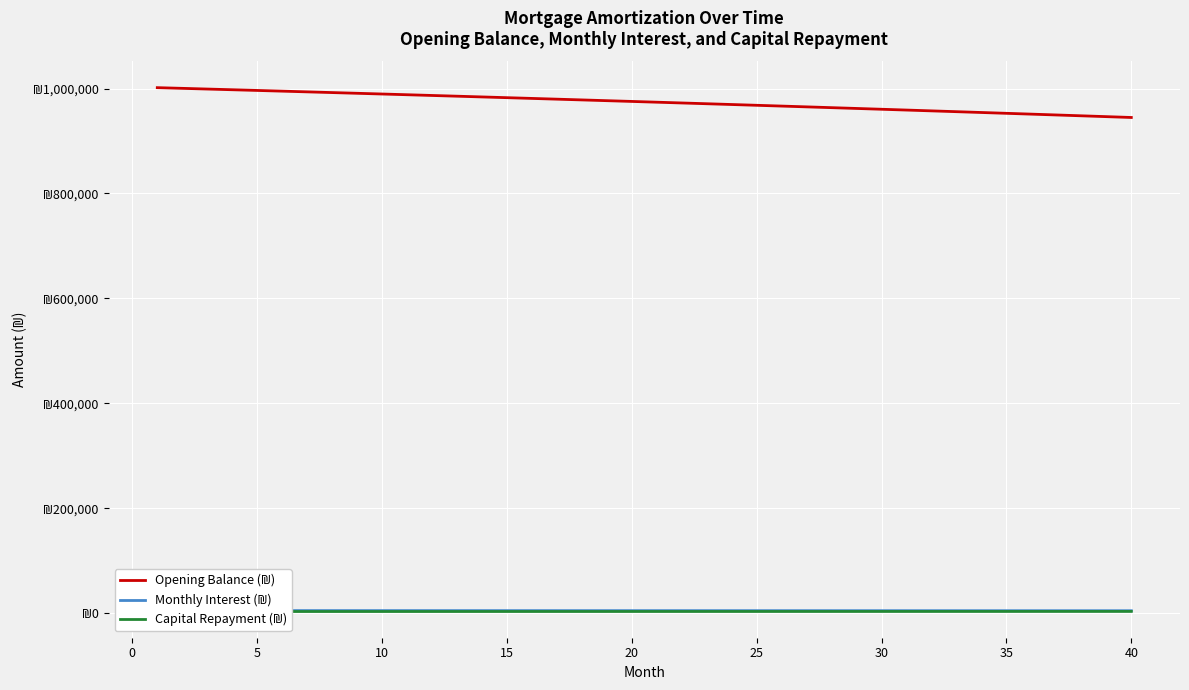

At how many categories does at least one series exceed 917206?

40